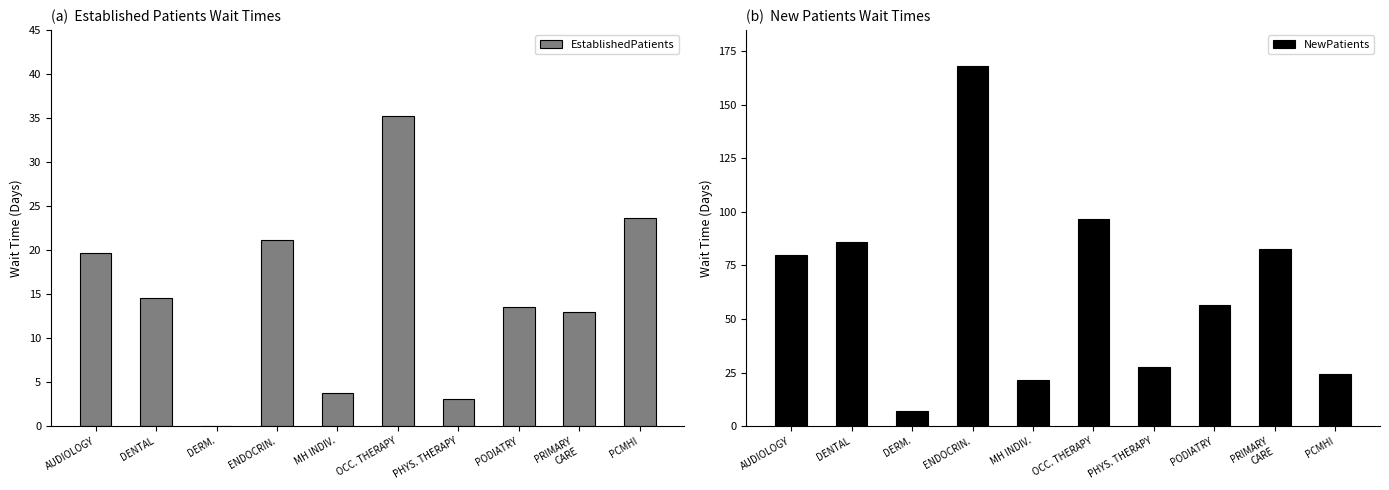

Is the value of EstablishedPatients at OCC. THERAPY greater than the value of NewPatients at ENDOCRIN.?

No